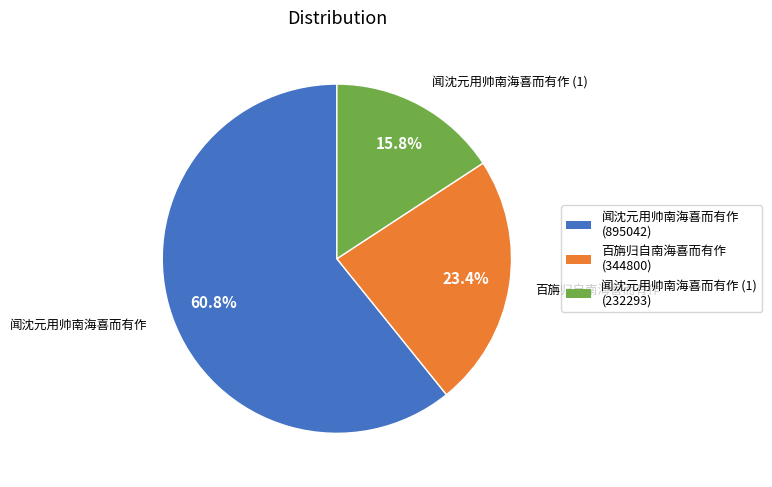

Is there any slice that represents more than half of the pie?

Yes